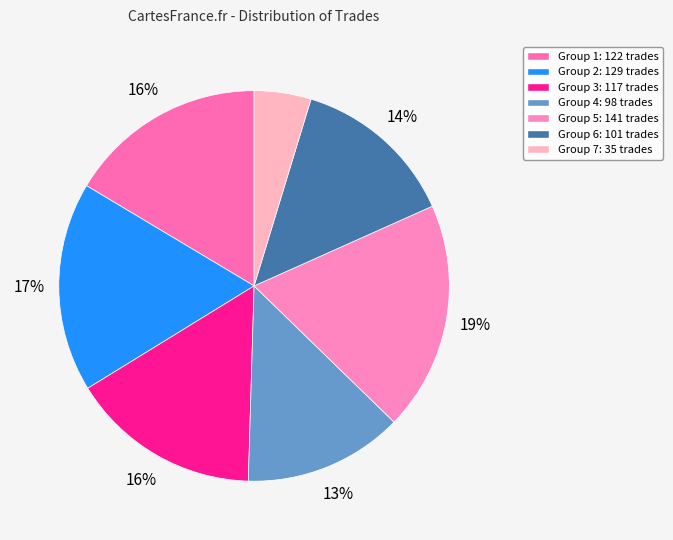

To the nearest percent, what is the average slice percentage?

14%